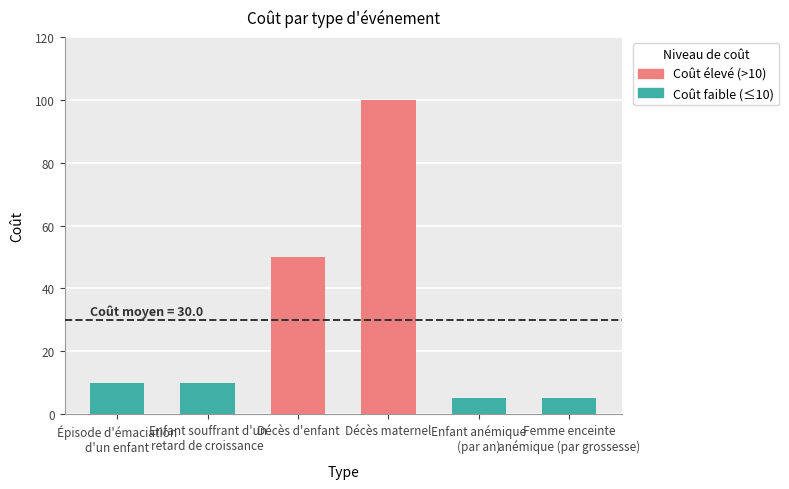

How many categories are shown in the chart?

6